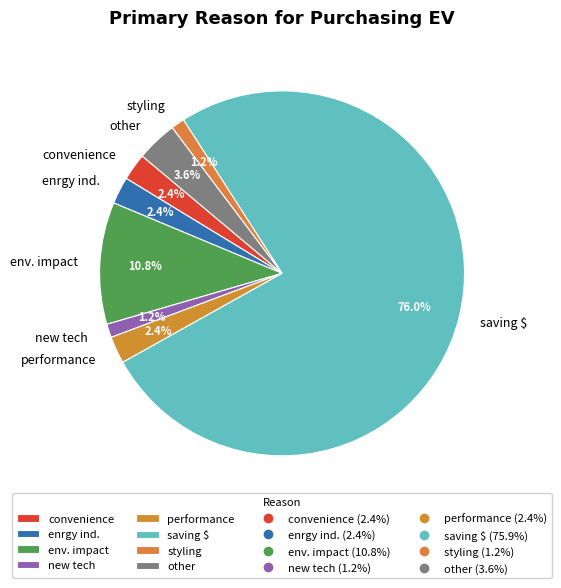

To the nearest percent, what is the combined percentage of other and enrgy ind.?

6%